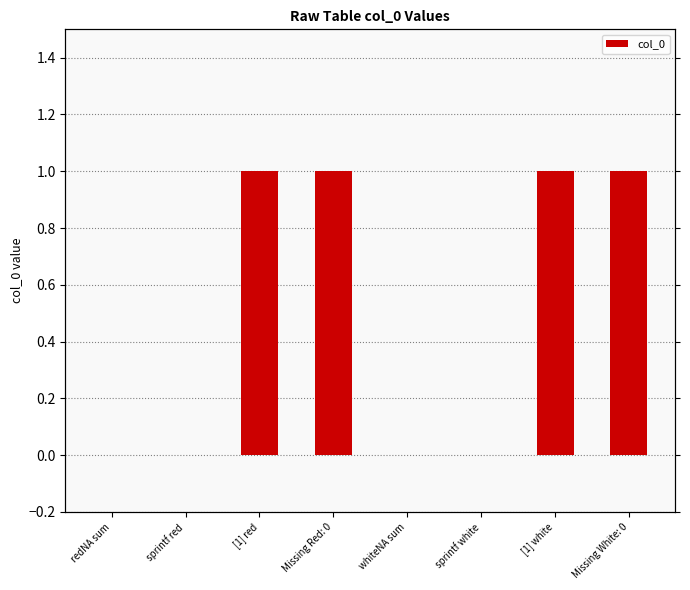

Reading right to left, extract all data points from this chart.

Missing White: 0=1	[1] white=1	sprintf white=0	whiteNA sum=0	Missing Red: 0=1	[1] red=1	sprintf red=0	redNA sum=0